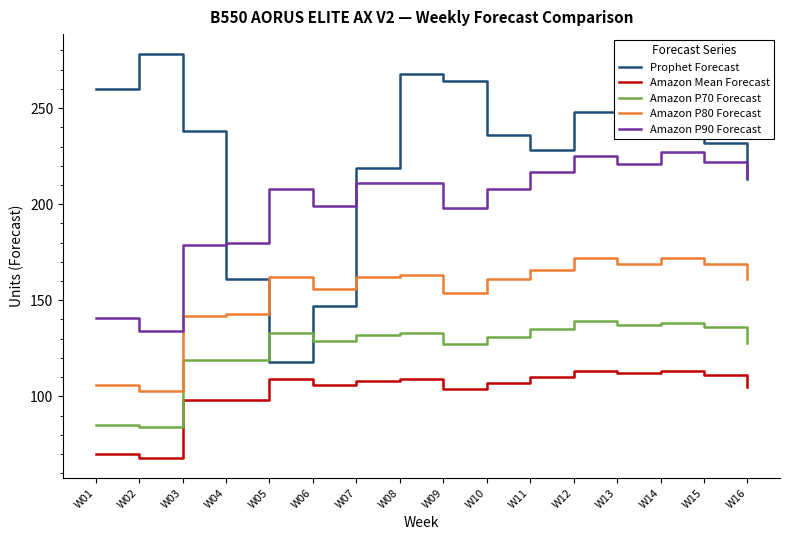

Rank the series at W11 from highest to lowest value.

Prophet Forecast, Amazon P90 Forecast, Amazon P80 Forecast, Amazon P70 Forecast, Amazon Mean Forecast